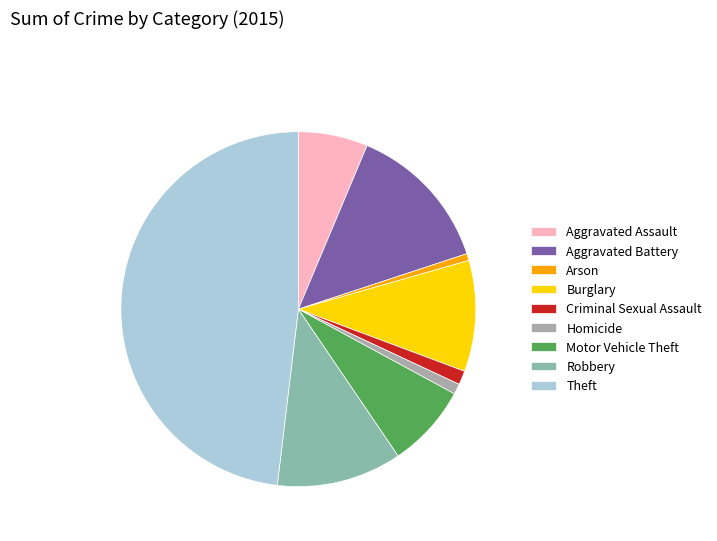

The Homicide slice represents 11% of the pie. True or false?

False